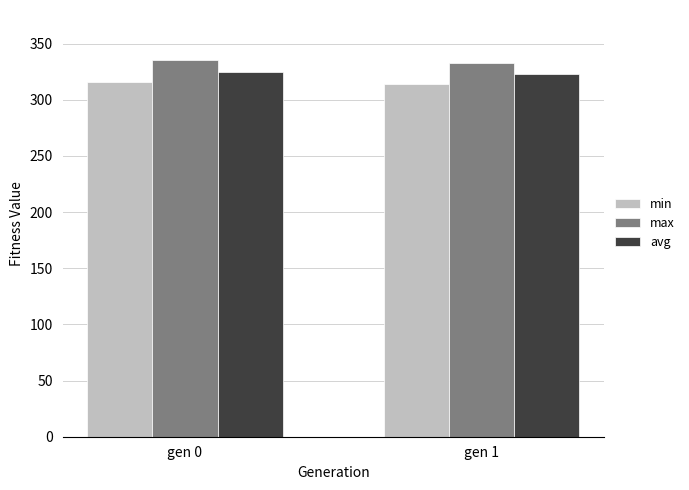

What is the total value across all series at gen 0?

975.9